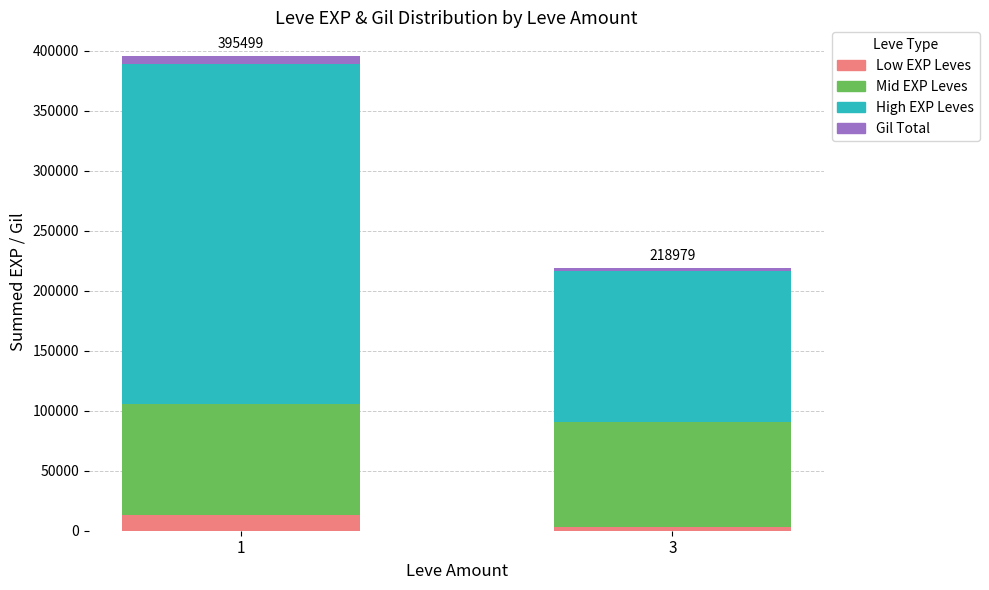

Reading left to right, transcribe the values for Low EXP Leves.

12920	3290